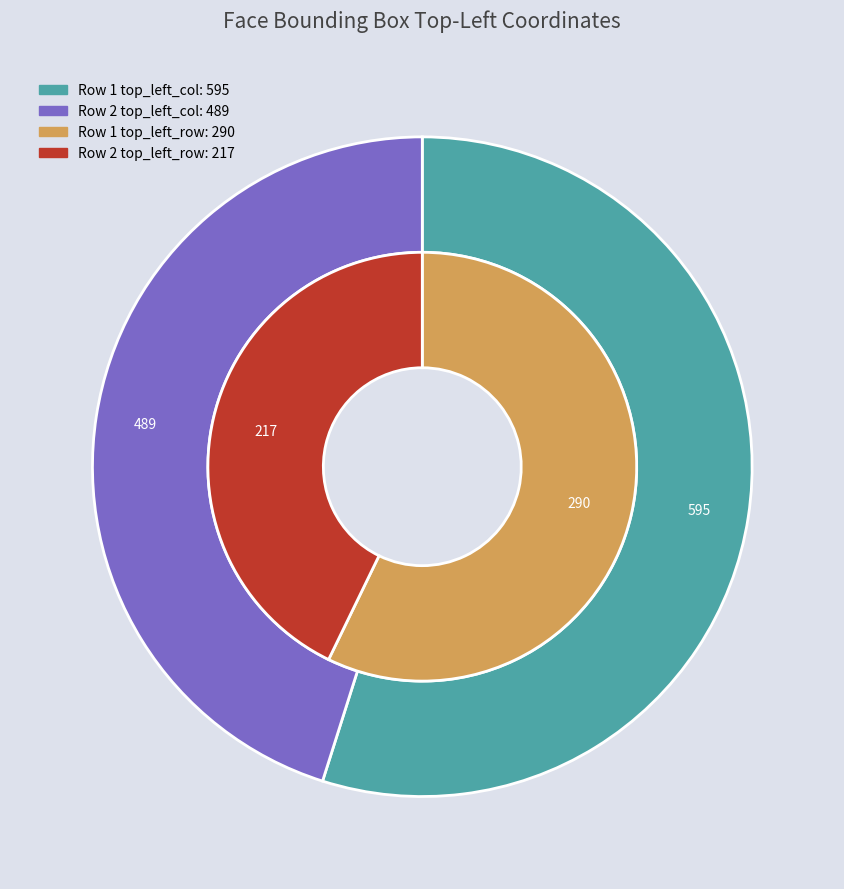

The 595 slice represents 55% of the pie. True or false?

True